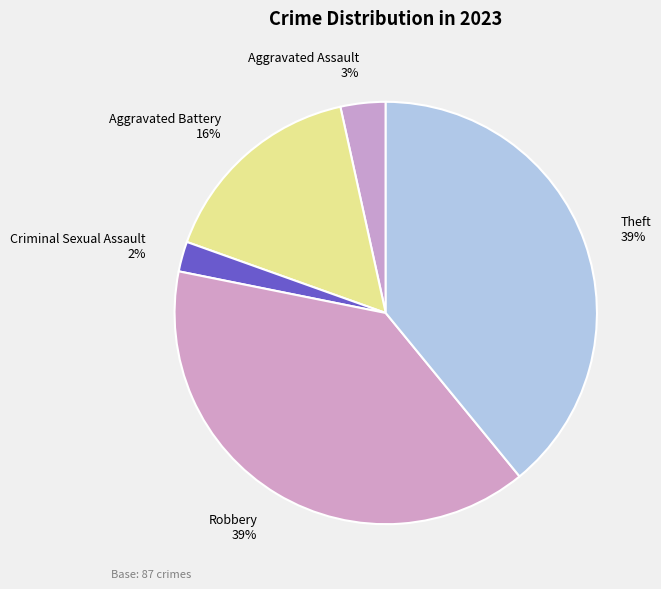

Is it true that Criminal Sexual Assault is 2% of the pie?

True